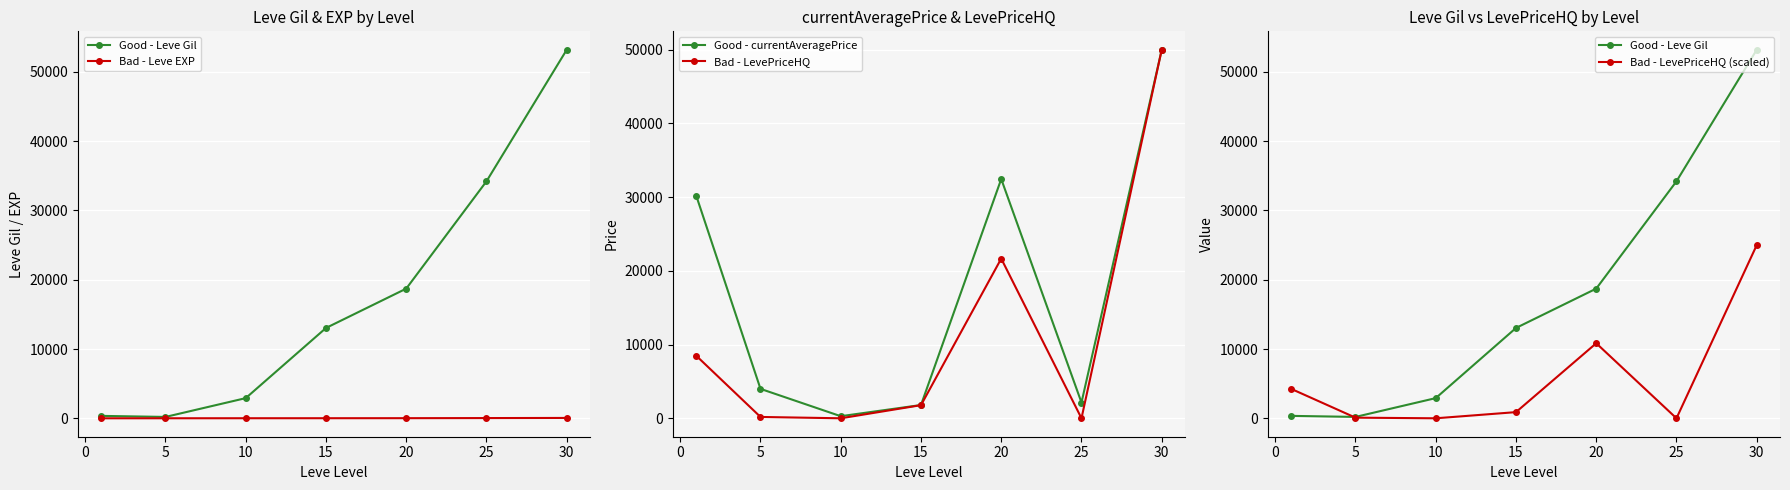

In Good - currentAveragePrice, how many points are higher than both neighbors (excluding endpoints)?

1